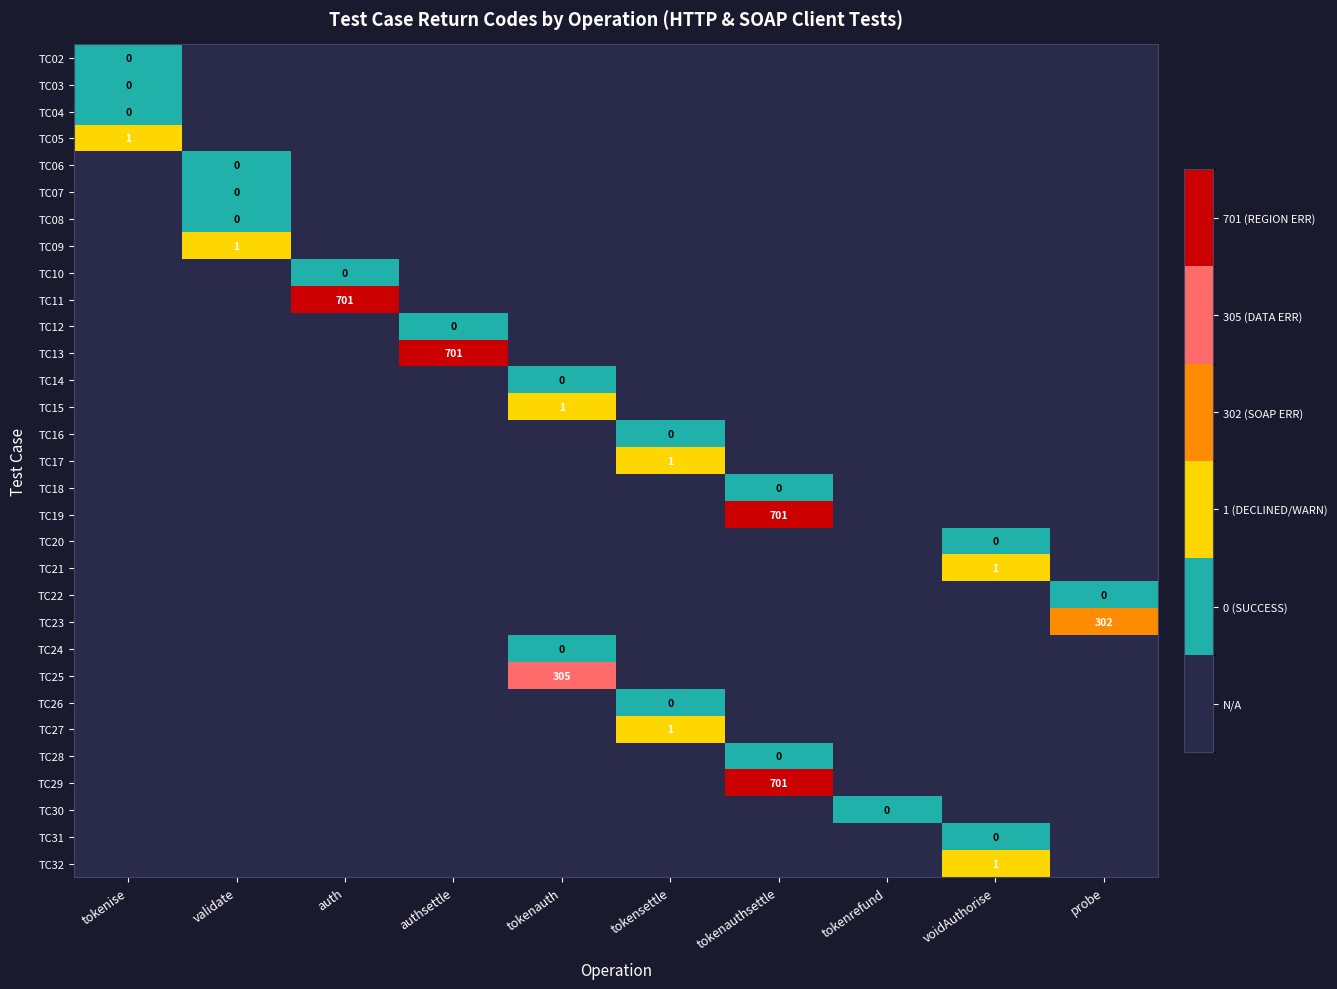

The value of TC10 at authsettle is 1. True or false?

False